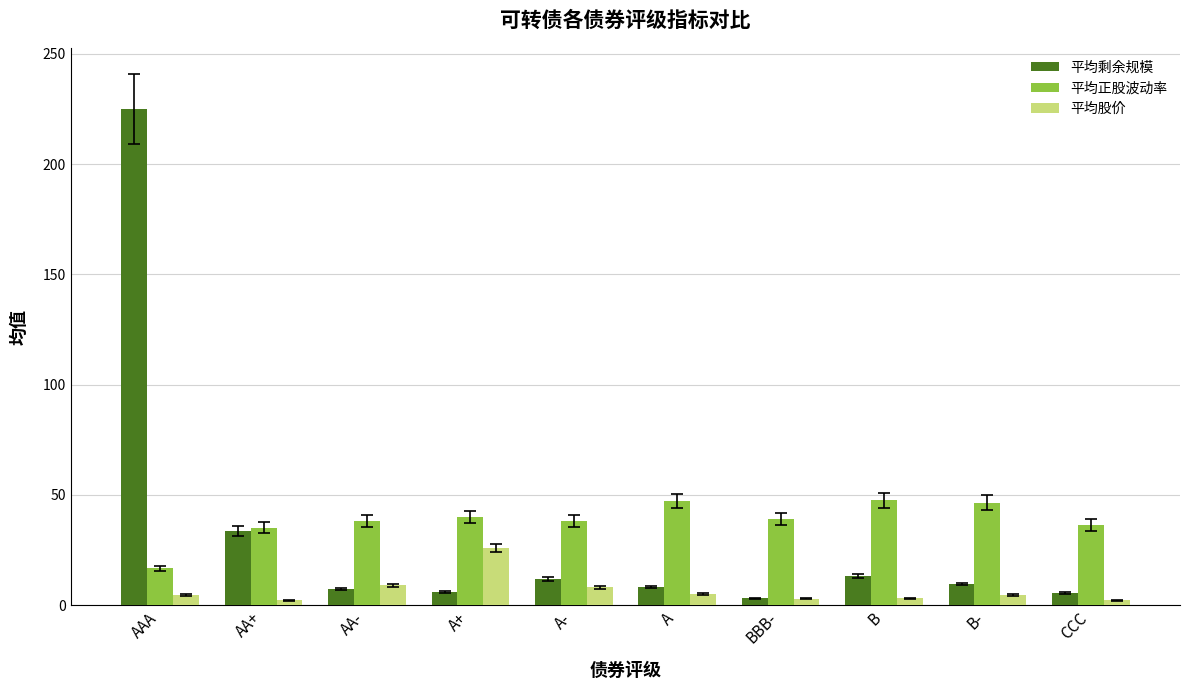

Rank the series at B from highest to lowest value.

平均正股波动率, 平均剩余规模, 平均股价